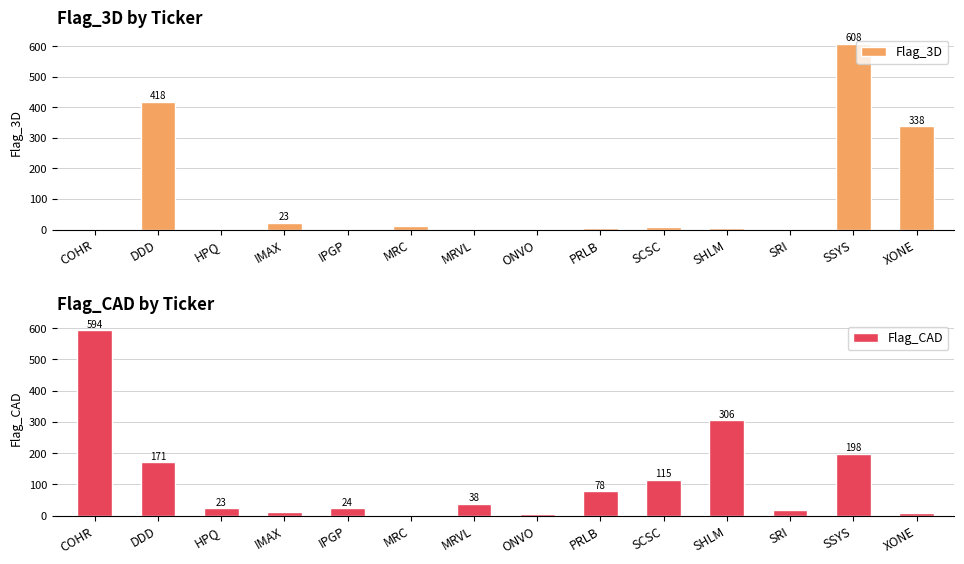

Which category has the lowest value across all series?

MRC